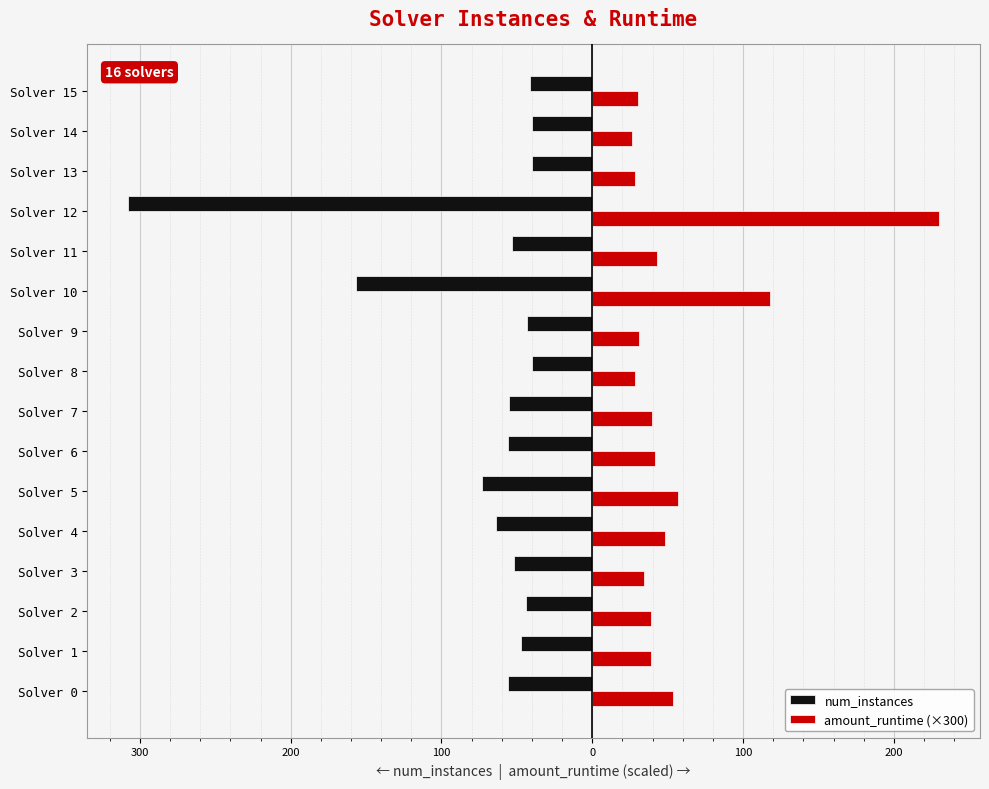

What is the smallest value displayed?

-308.0